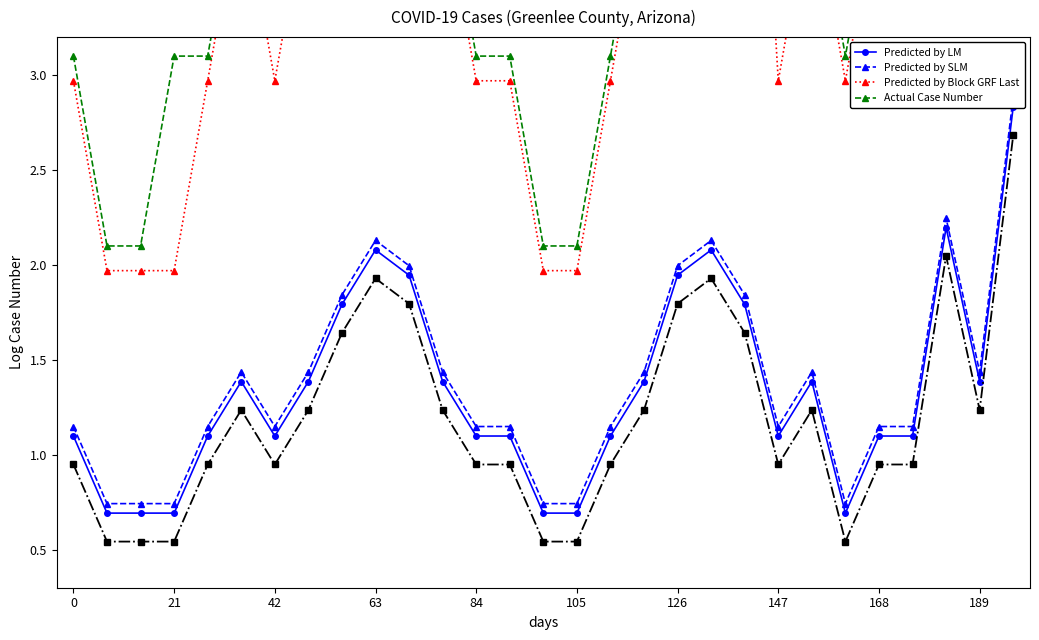

Rank the series at 17 from highest to lowest value.

Actual Case Number, Predicted by Block GRF Last, Predicted by SLM, Predicted by LM